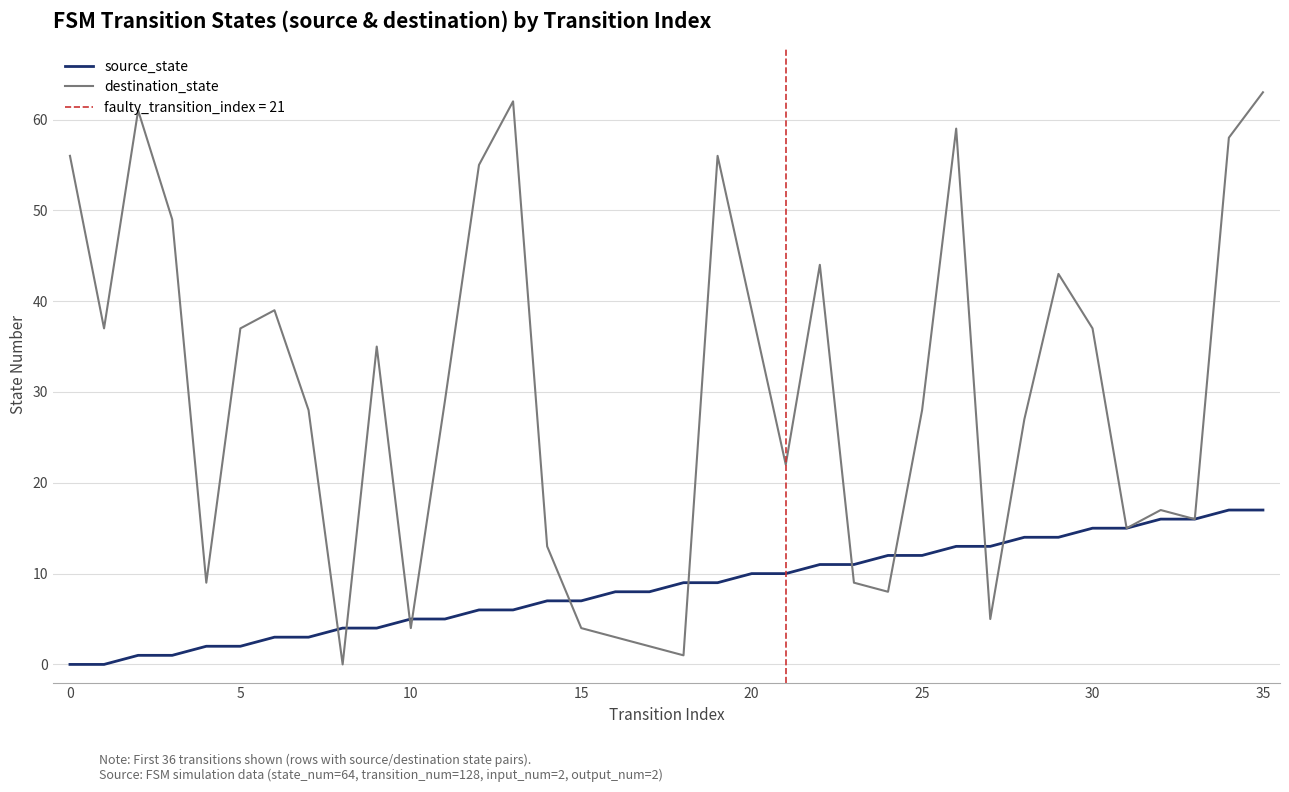

At which category is the sum across all series the highest?

35